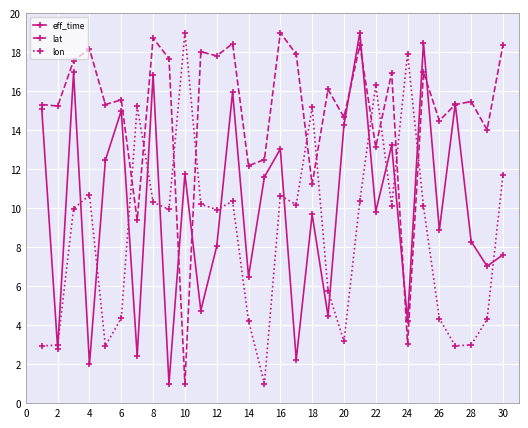

What is the minimum value for lon?

1.0